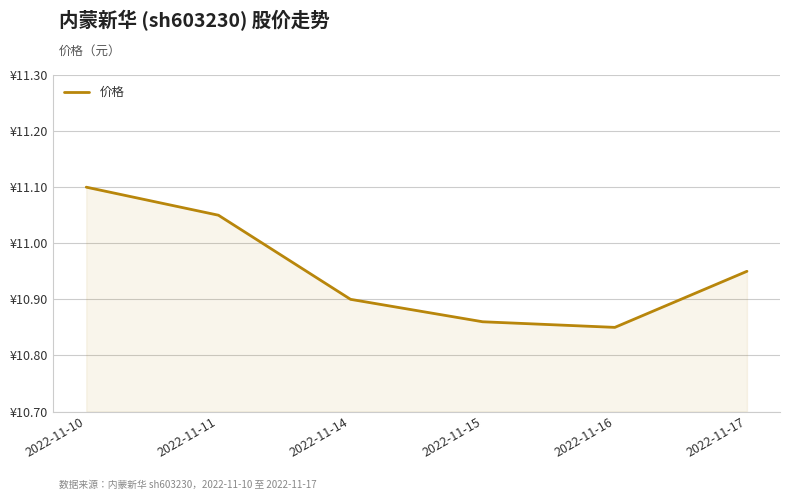

List the labels in order of value, smallest first.

2022-11-16, 2022-11-15, 2022-11-14, 2022-11-17, 2022-11-11, 2022-11-10